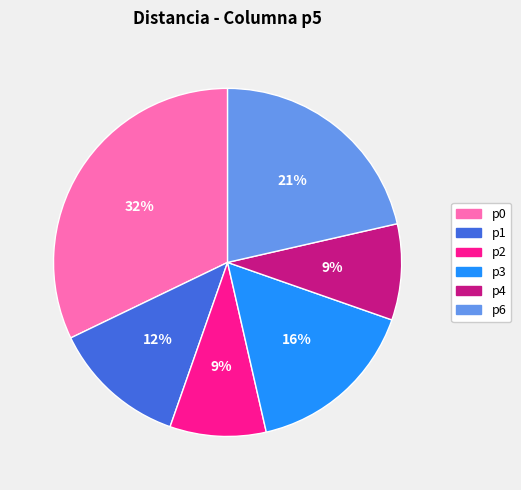

Is there a majority slice in this chart?

No